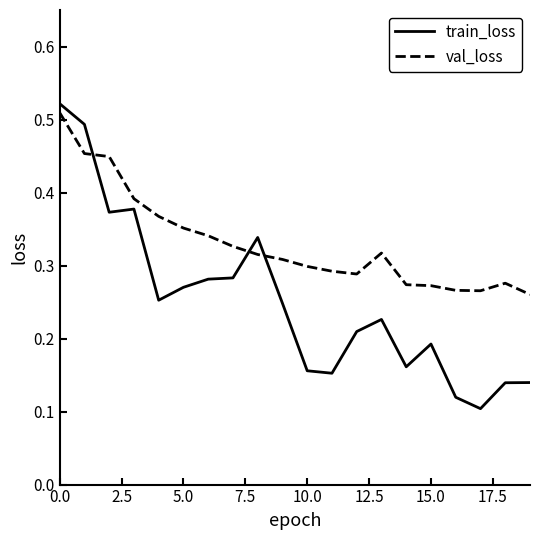

List the series in order of their overall mean, lowest first.

train_loss, val_loss